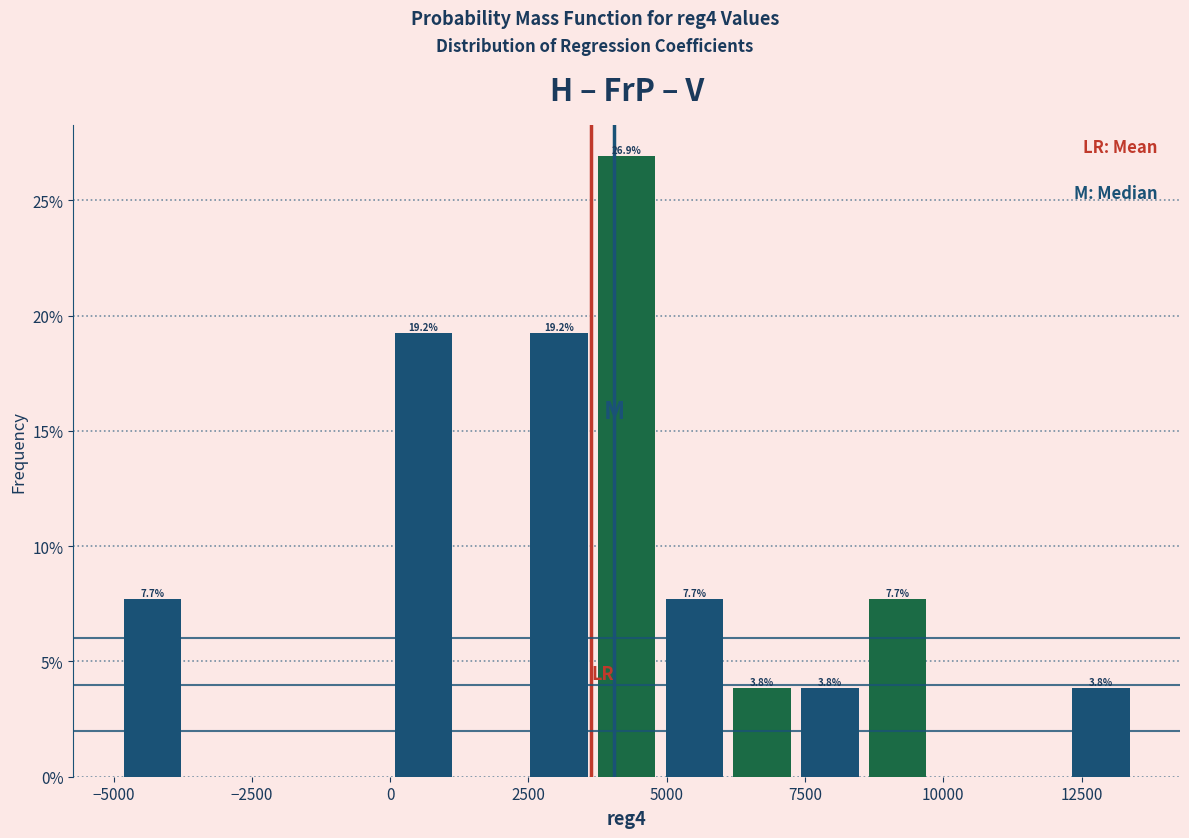

Around what value on the x-axis is the tallest bar? Give the approximate position of its centre, as read against the axis.

4500